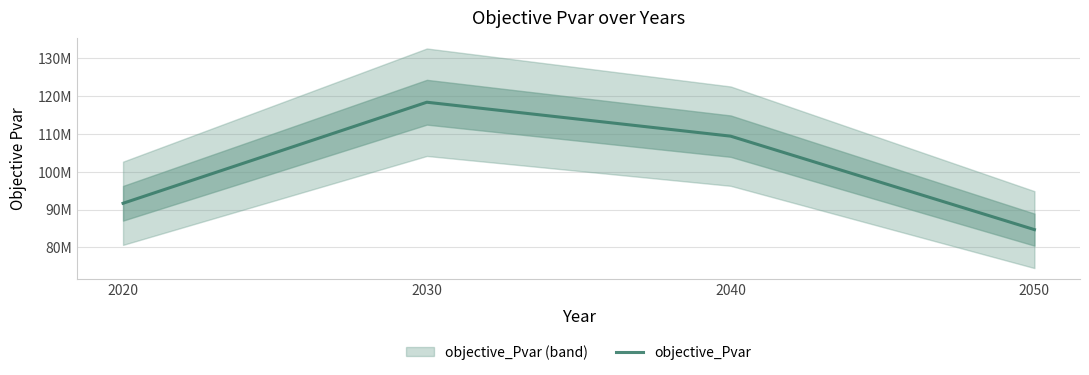

Which category has the highest value across all series?

2030